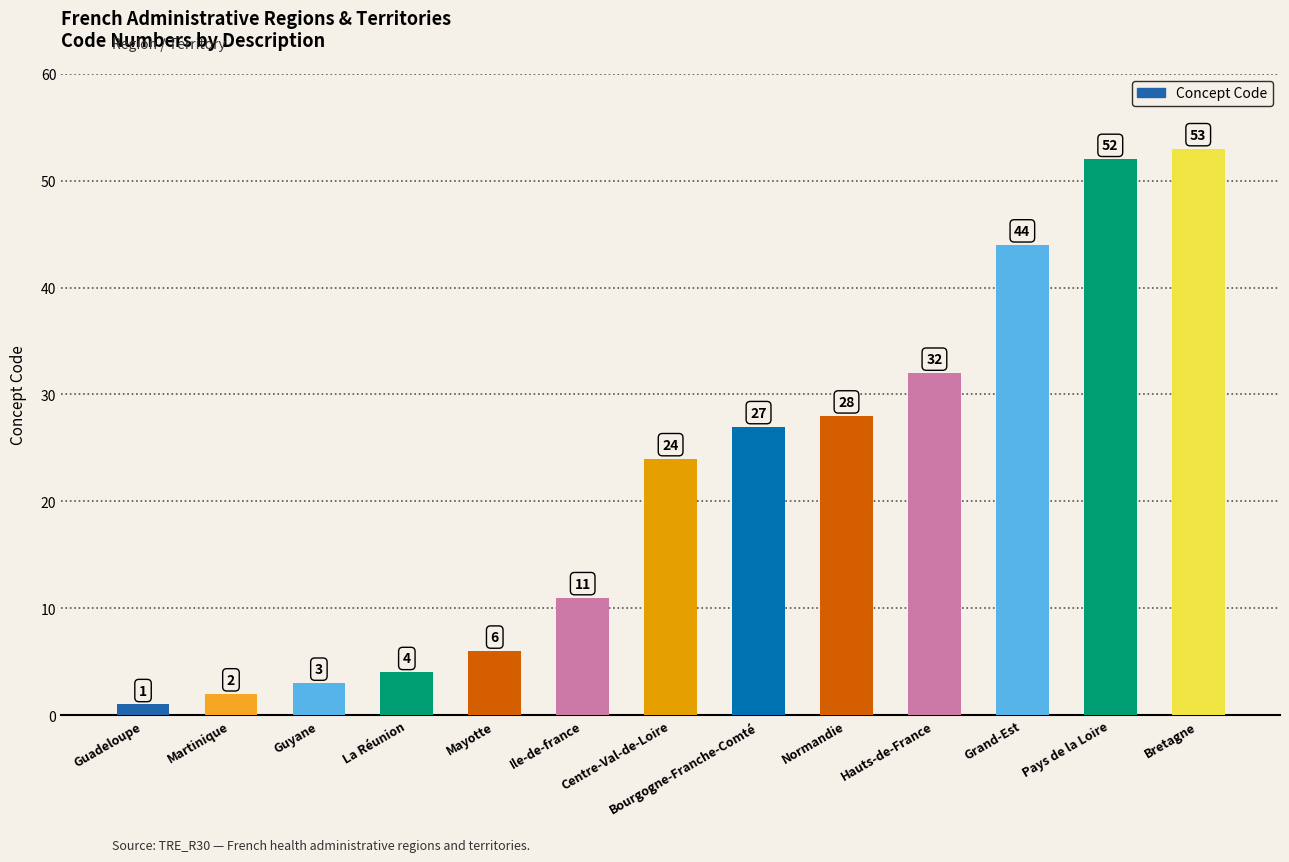

What position from the left is Grand-Est?

11